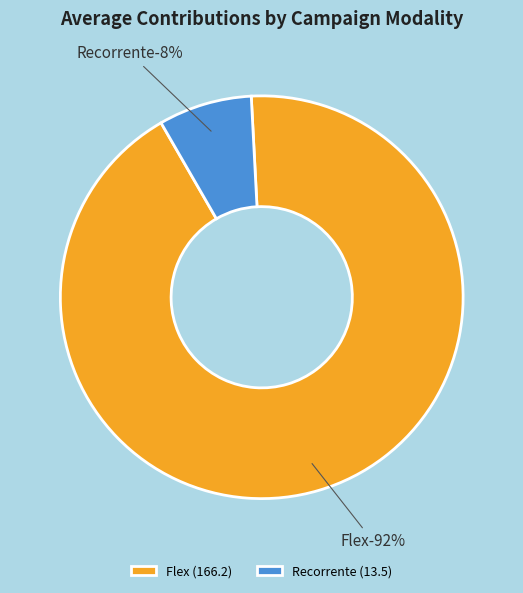

Which slice is the smallest?

Recorrente